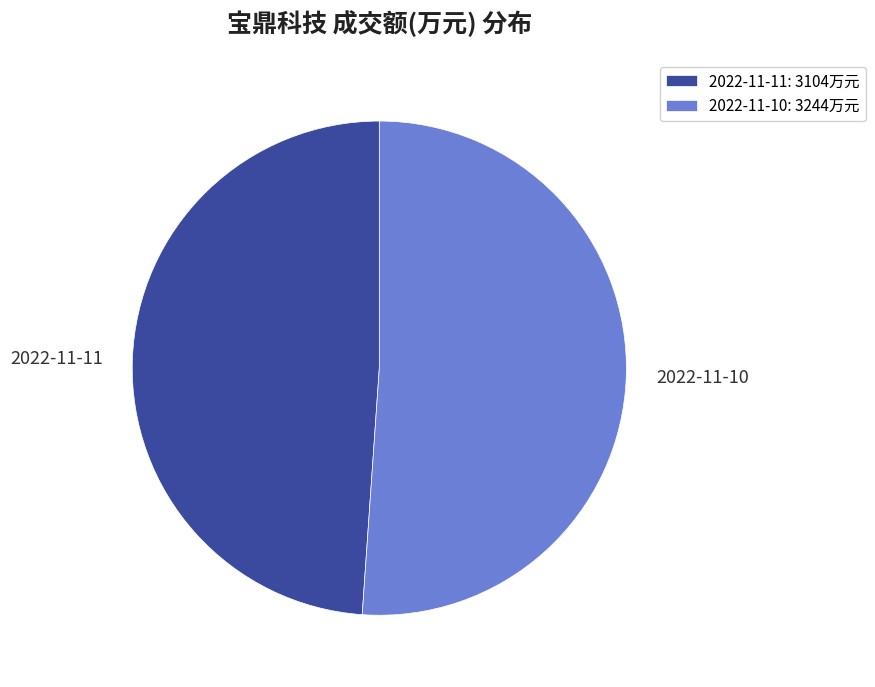

Does 2022-11-11 represent more than half of the total?

No